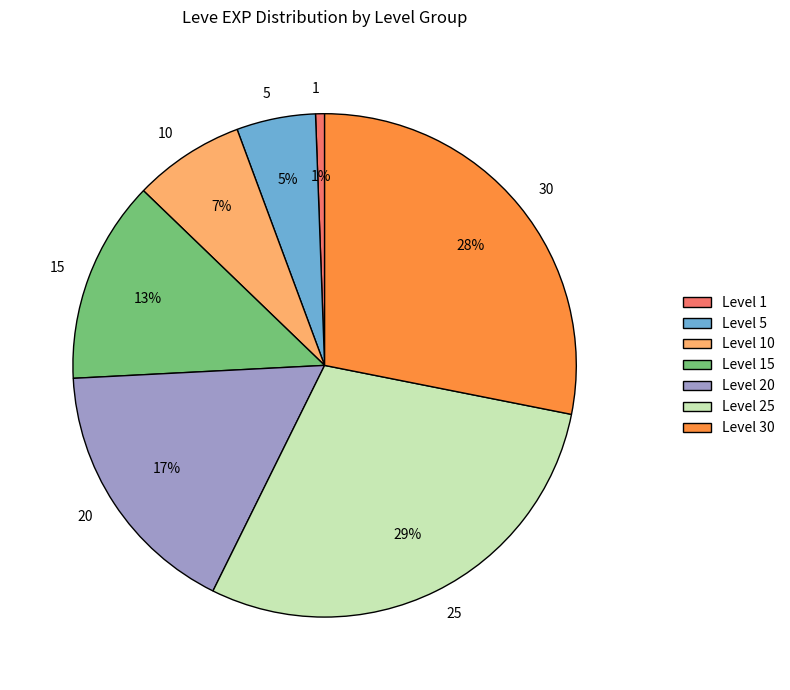

Do 1 and 10 together represent more than half of the pie?

No